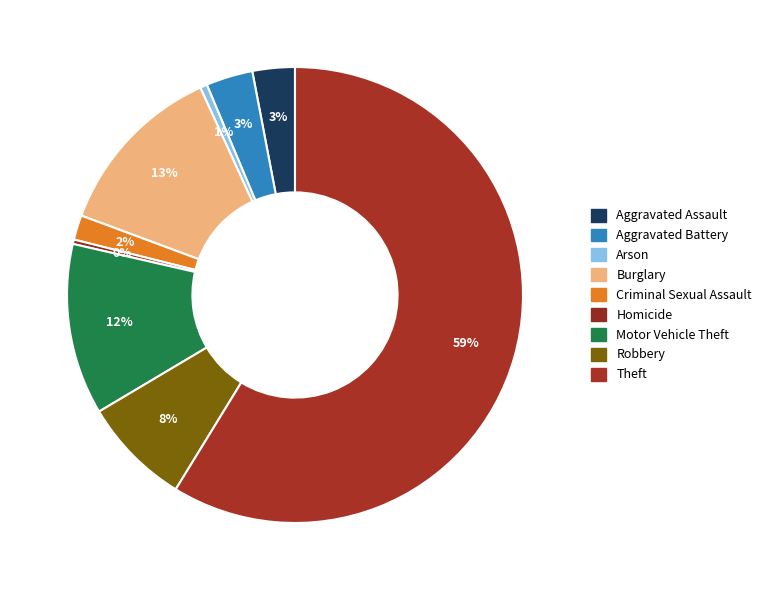

Count the number of slices in the pie.

9